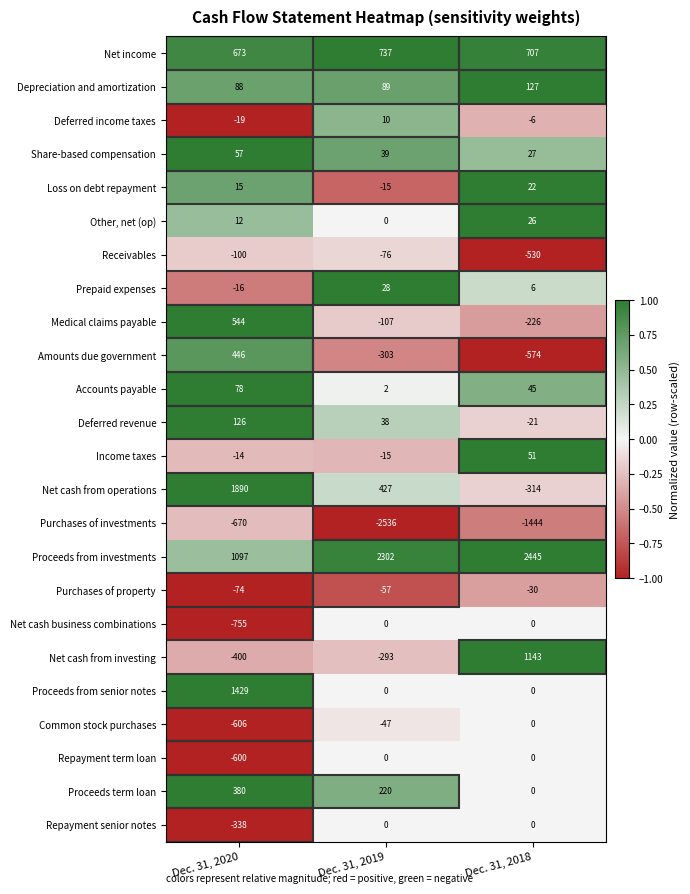

What is the minimum value shown in the chart?

-2536